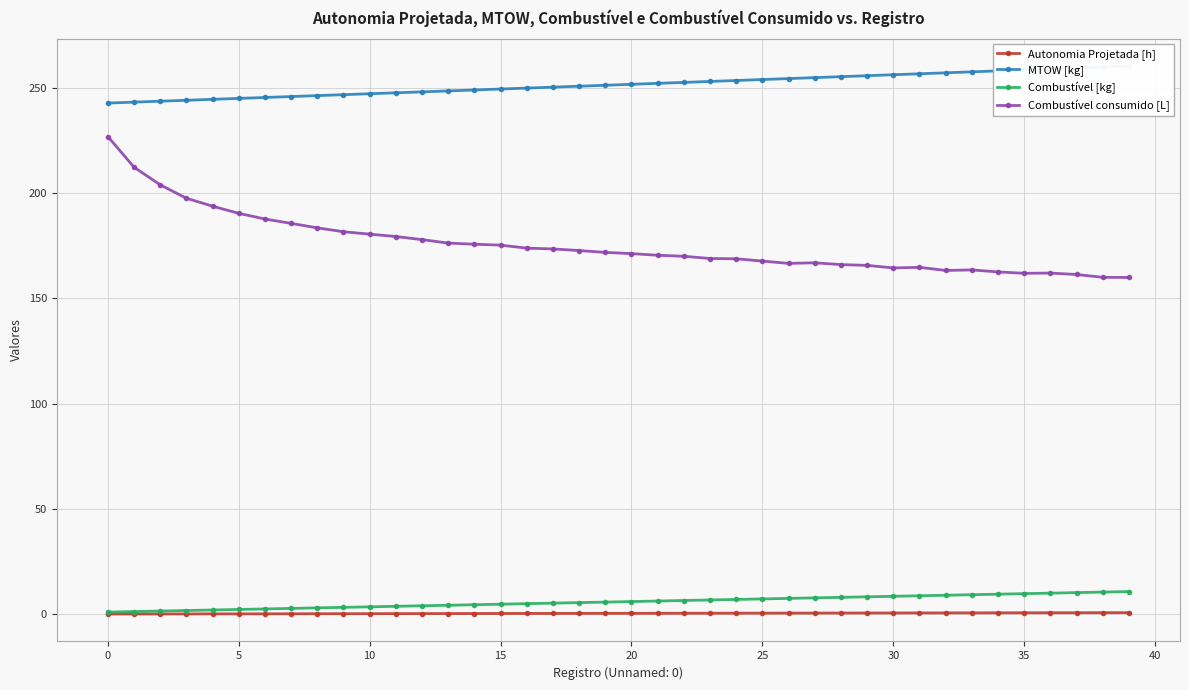

At which label does Combustível consumido [L] first exceed 171?

0